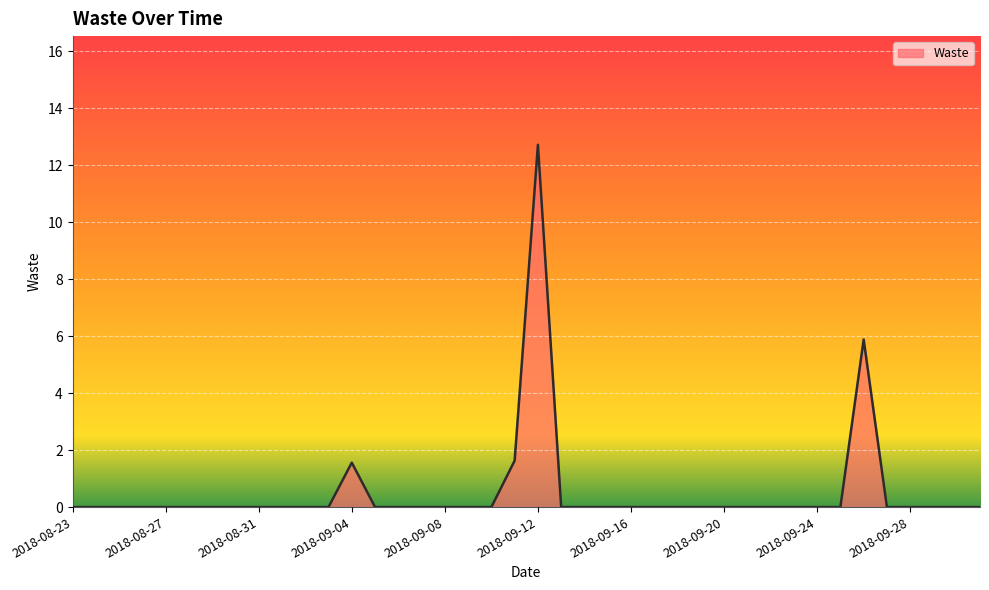

What is the maximum value shown in the chart?

12.7